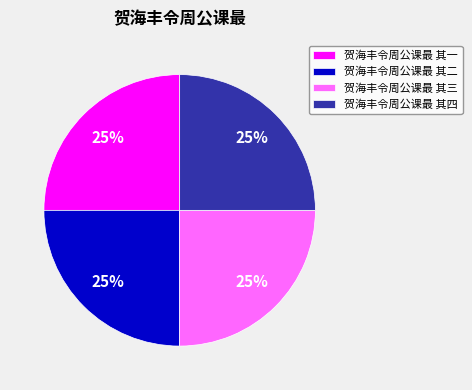

True or false: 贺海丰令周公课最 其四 accounts for 25% of the total.

True